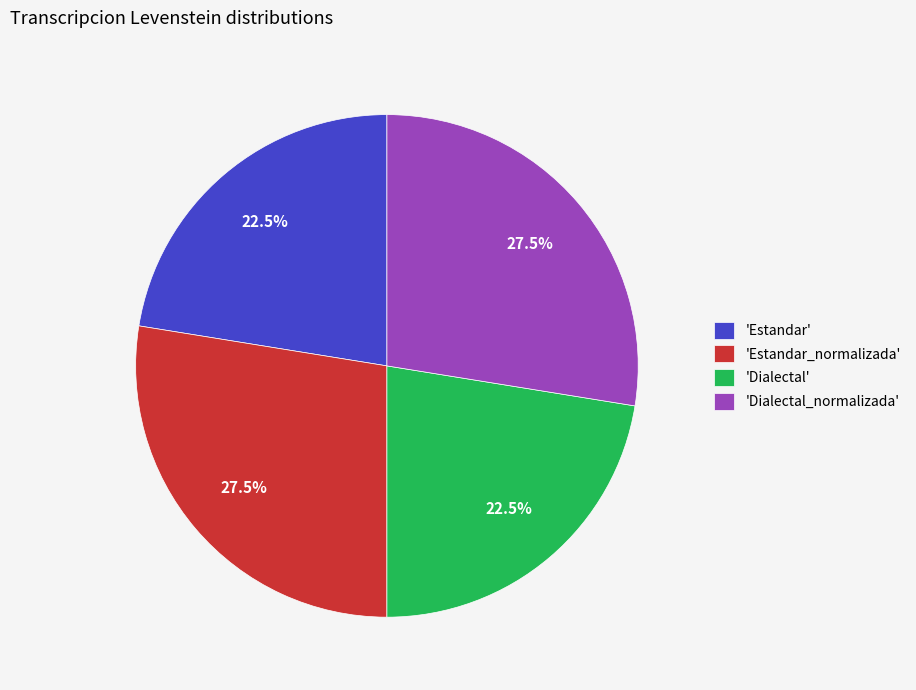

Is there any slice that represents more than half of the pie?

No